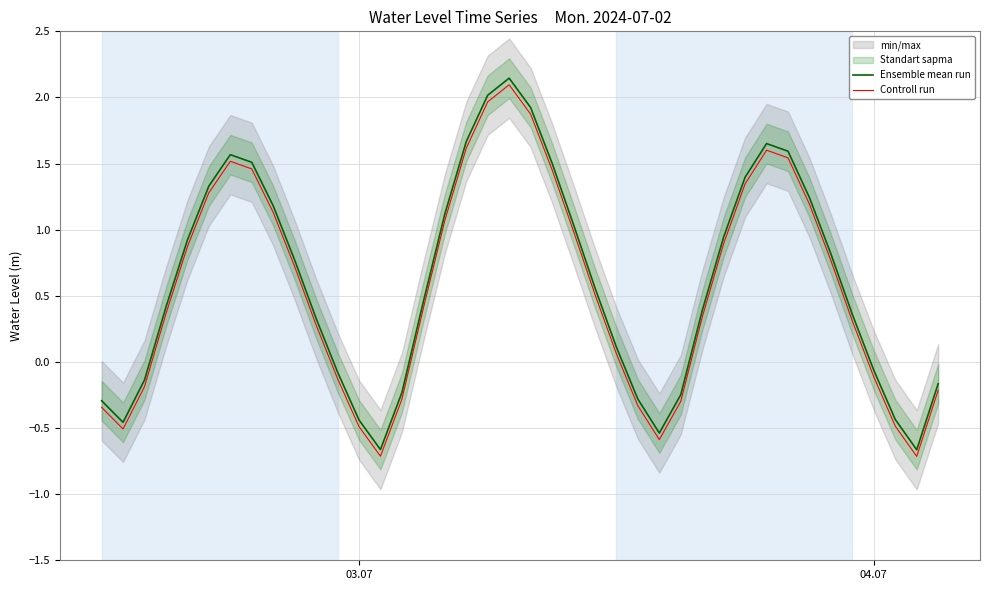

Does the chart have visible grid lines?

Yes